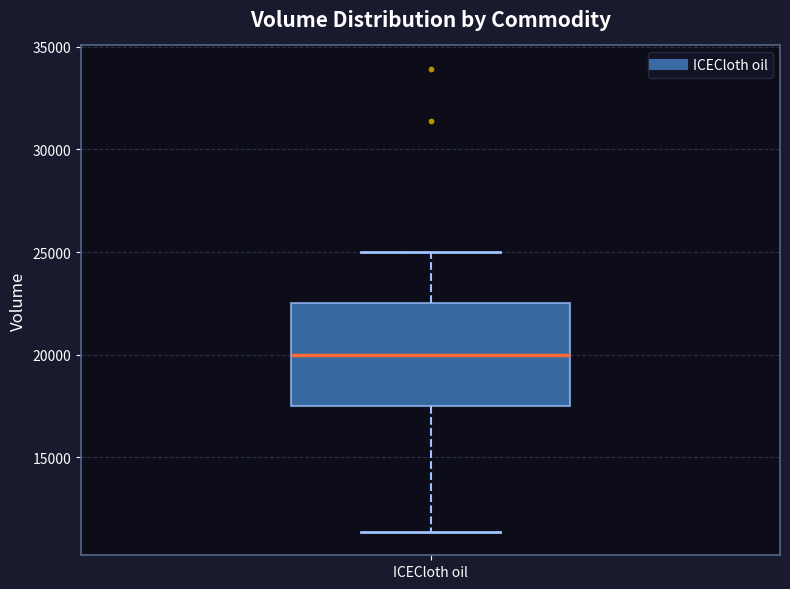

Transcribe this box plot: give where the median line is, the range the box spans, and where the two whiskers end, as read against the y-axis. The values are not printed on the chart, so give them approximately, as read against the axis.

median 20000, box 17500 to 22500, whiskers 11500 to 25000